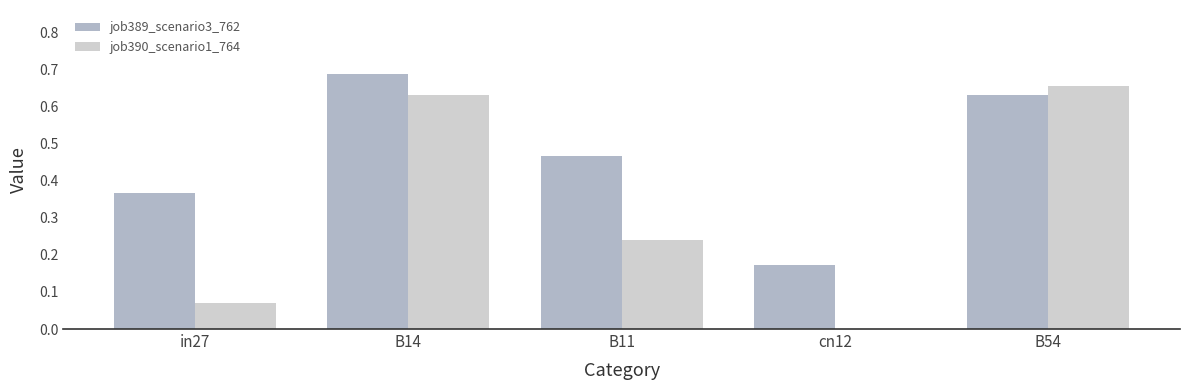

Count the job390_scenario1_764 values in the range 0 to 1.

5